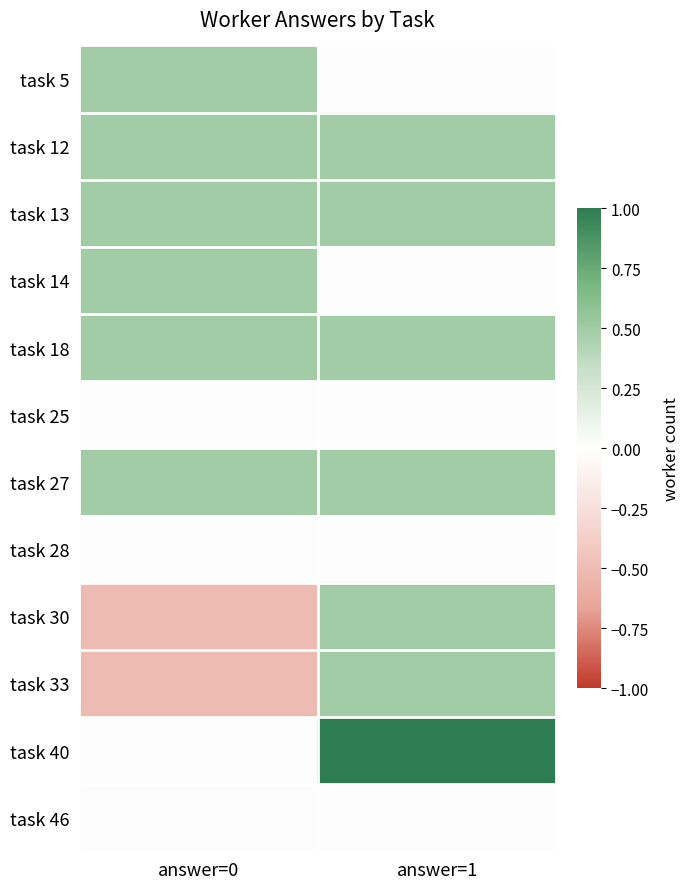

What is the smallest value displayed?

-0.5